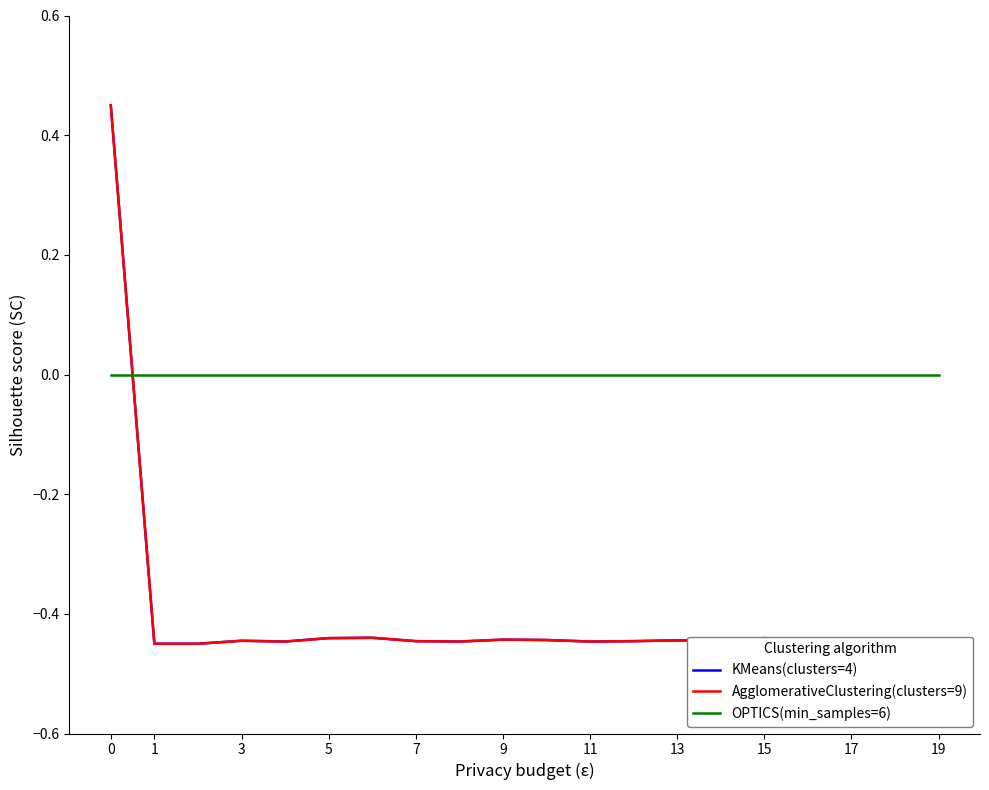

Which series has the largest total across all categories?

OPTICS(min_samples=6)